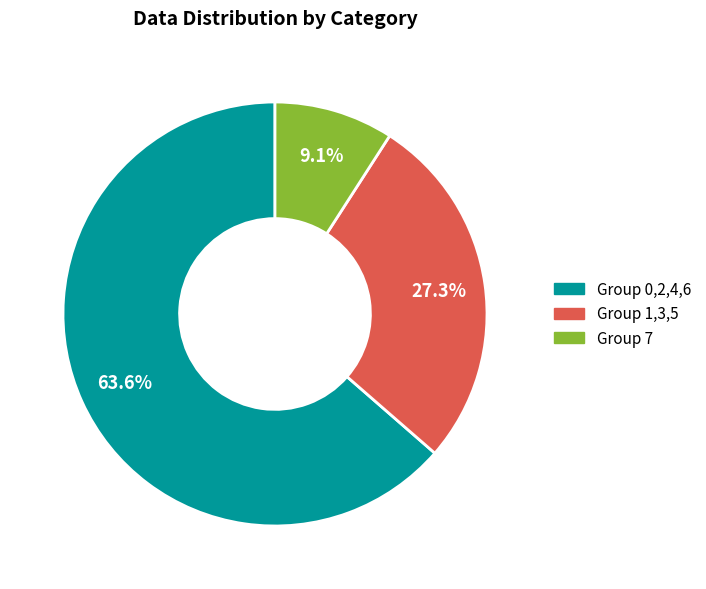

Is there a majority slice in this chart?

Yes